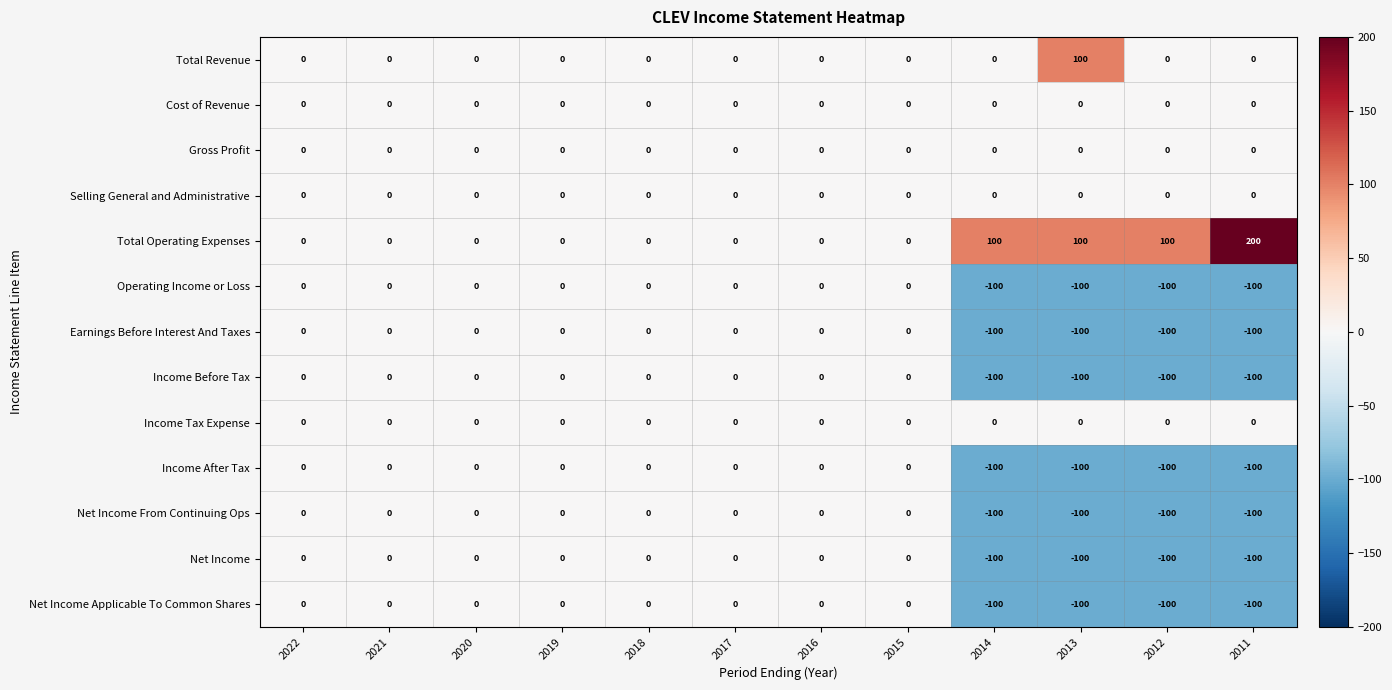

How many data points in Net Income are less than 0?

4